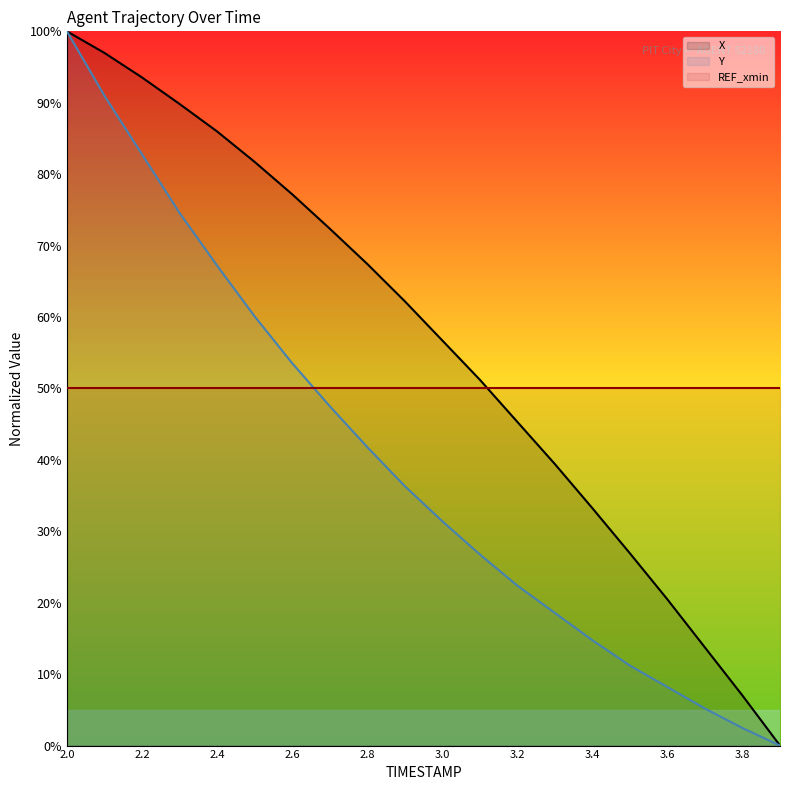

How many values in the X series exceed 62?

10